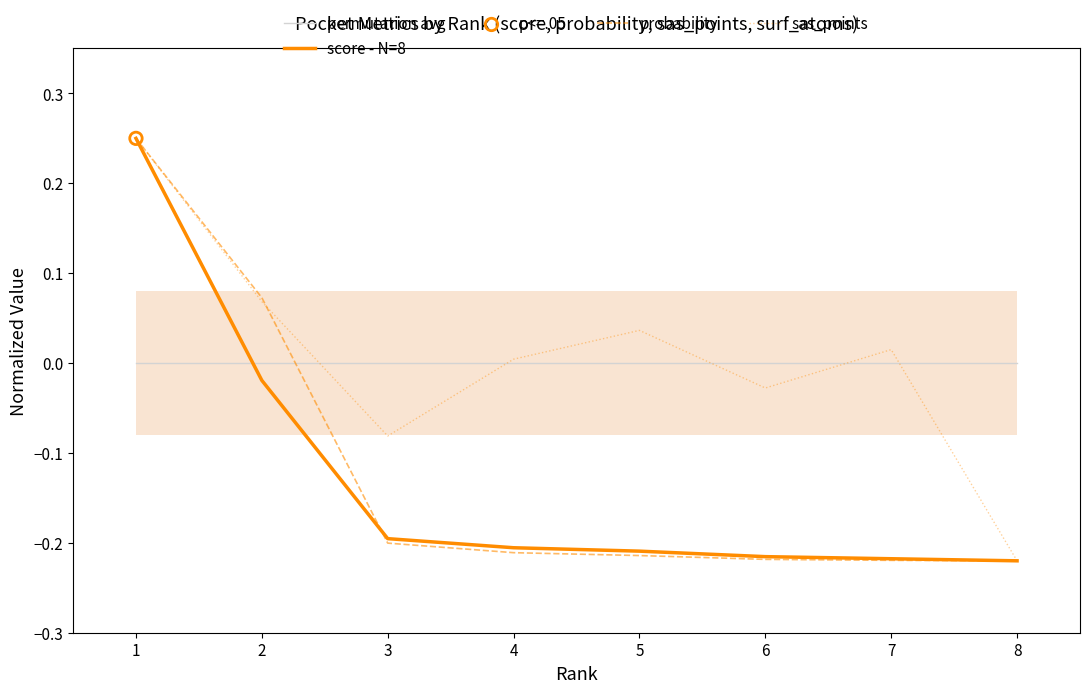

At how many categories does at least one series exceed 0?

5